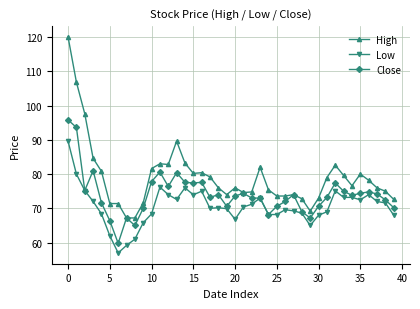

What is the value of the High point at the 20th from the left?

74.0